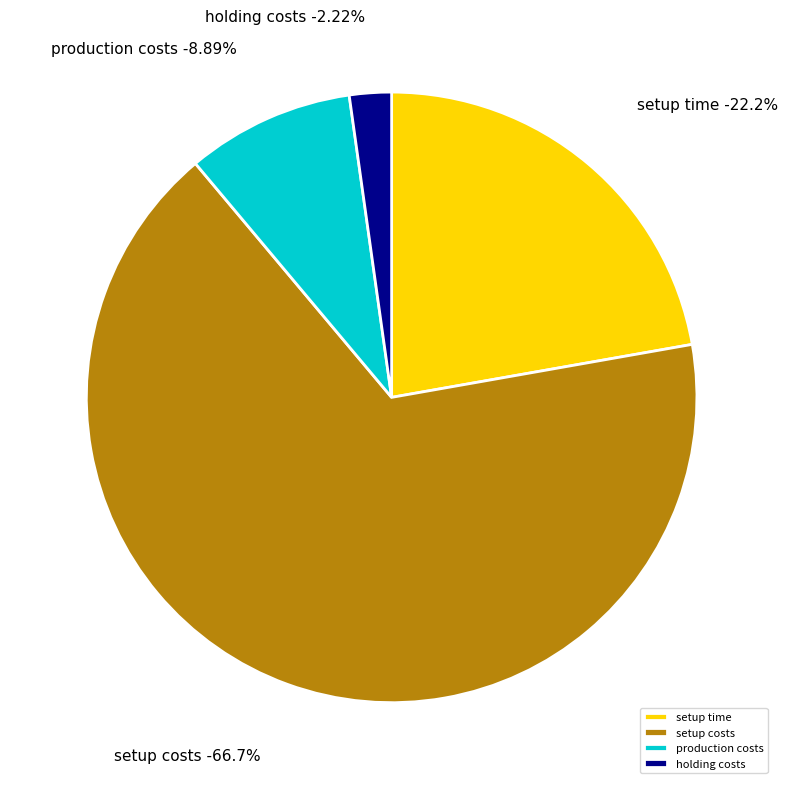

What percentage is NOT represented by production costs?

91.1%